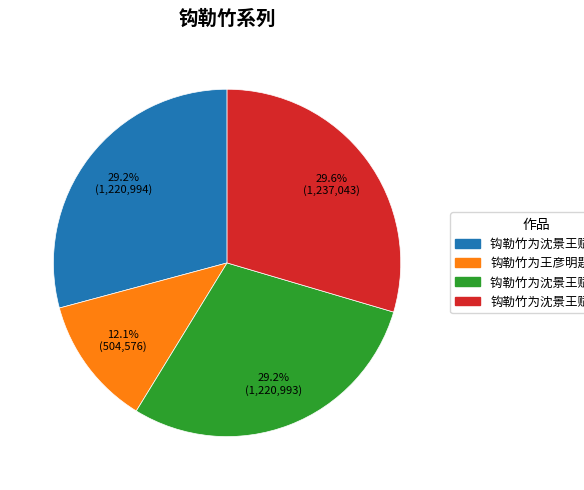

Does any single category account for the majority?

No